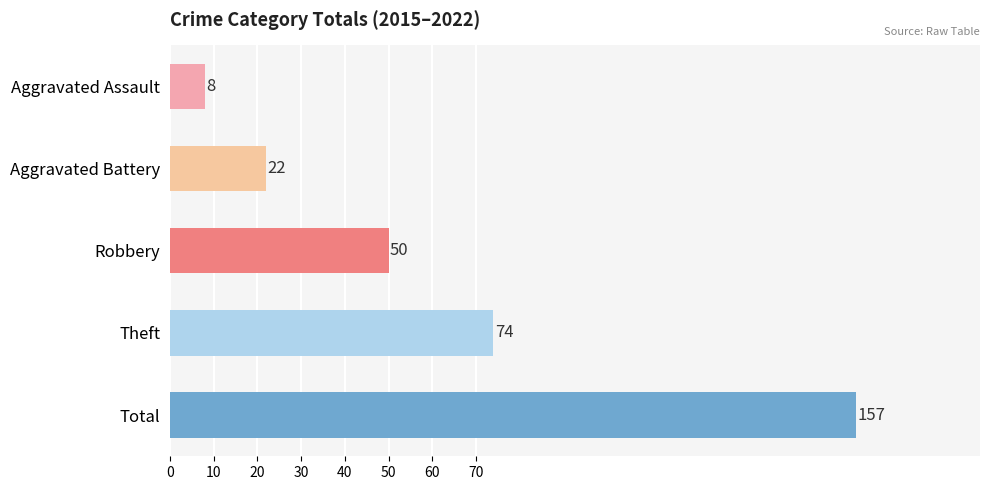

Does the chart contain stacked bars?

No